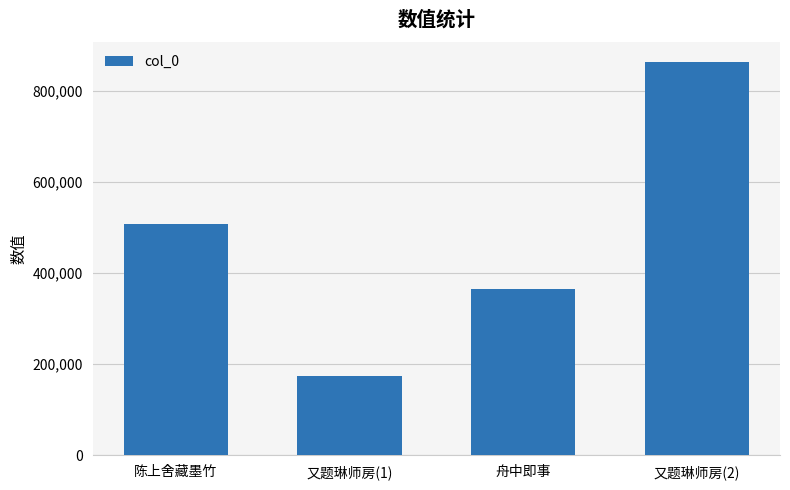

At which label is the value closest to 518263?

陈上舍藏墨竹